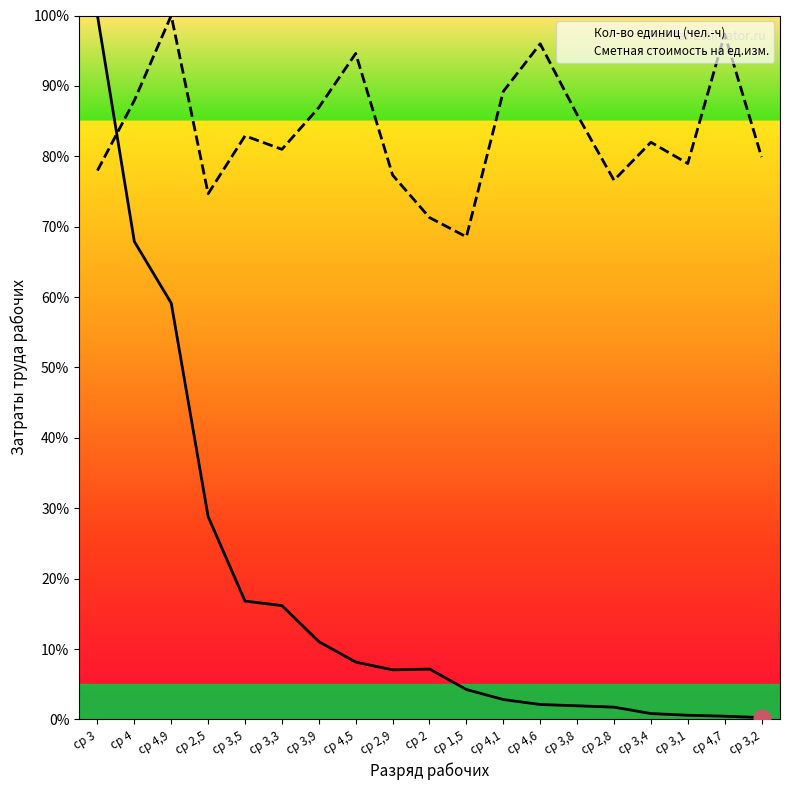

The value of Сметная стоимость на ед.изм. at ср 4 is 87.9. True or false?

True